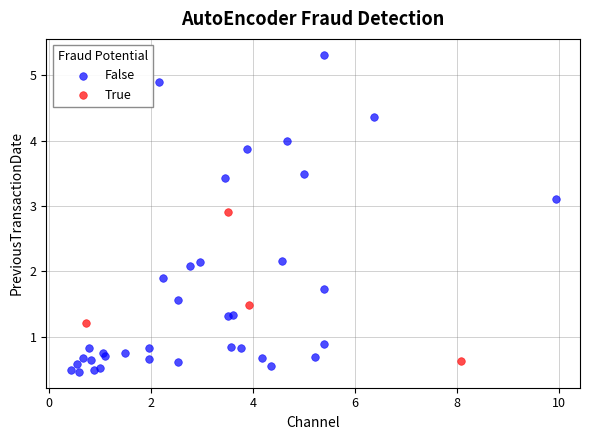

Which series has the widest spread of Y values?

False